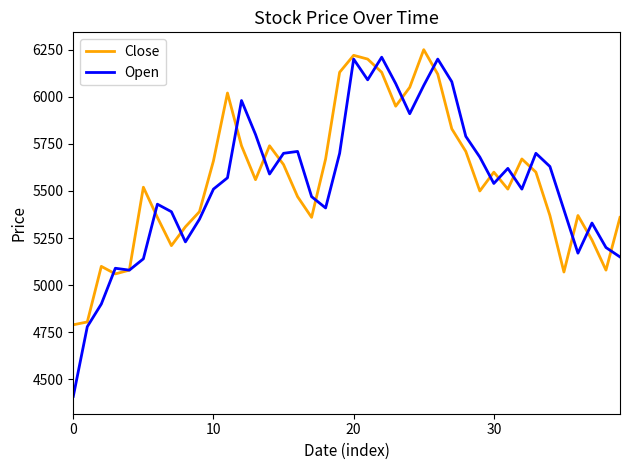

Which series has the widest spread of values?

Open